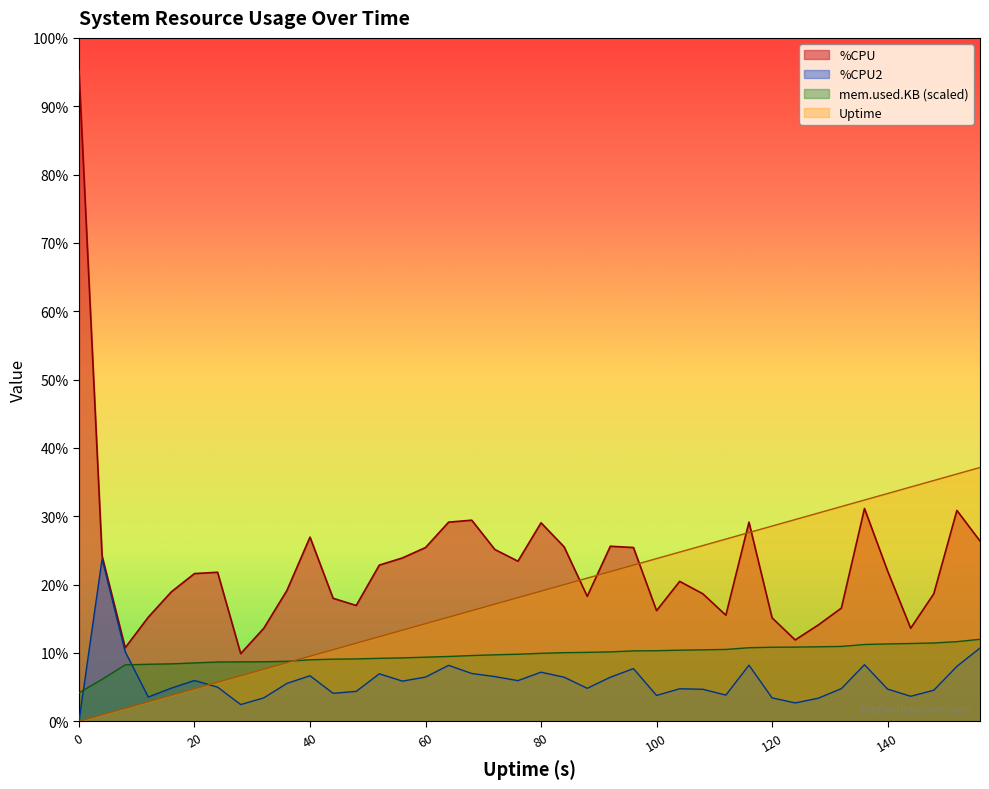

At 148, list the series in order from largest to smallest.

Uptime, %CPU, mem.used.KB (scaled), %CPU2